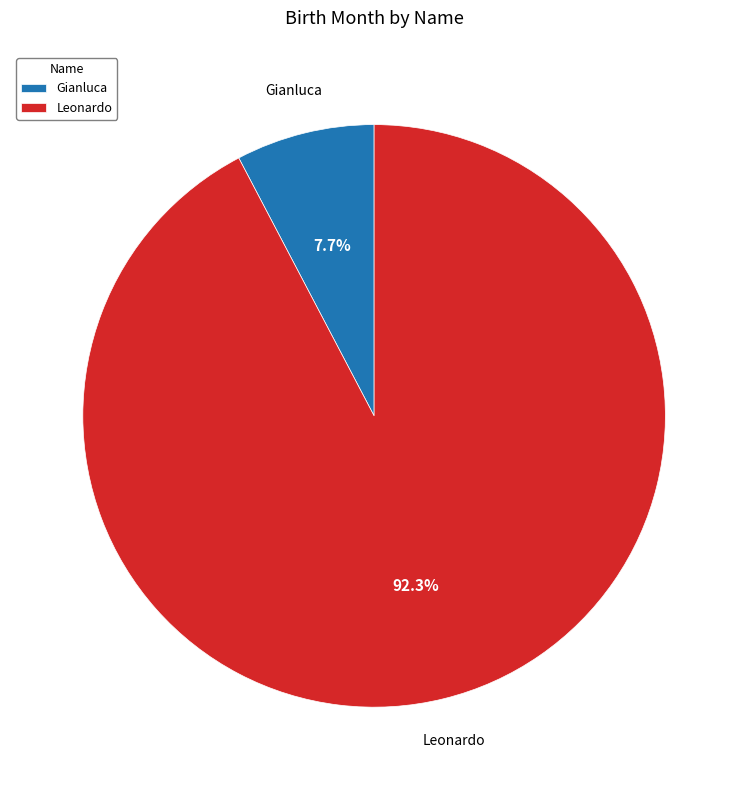

To the nearest percent, what percentage of the pie is Gianluca?

8%